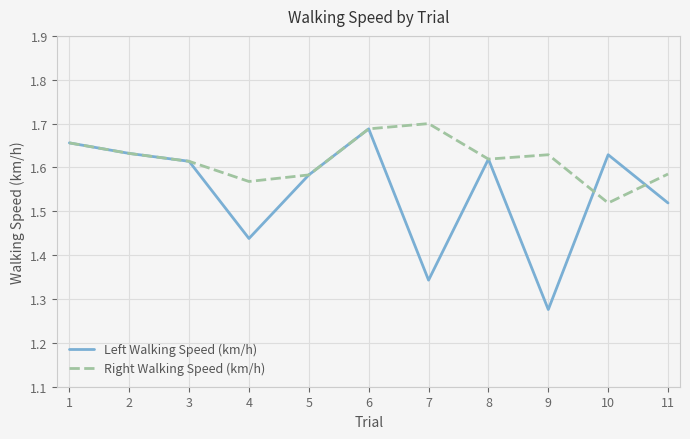

At which category is the sum across all series the highest?

6